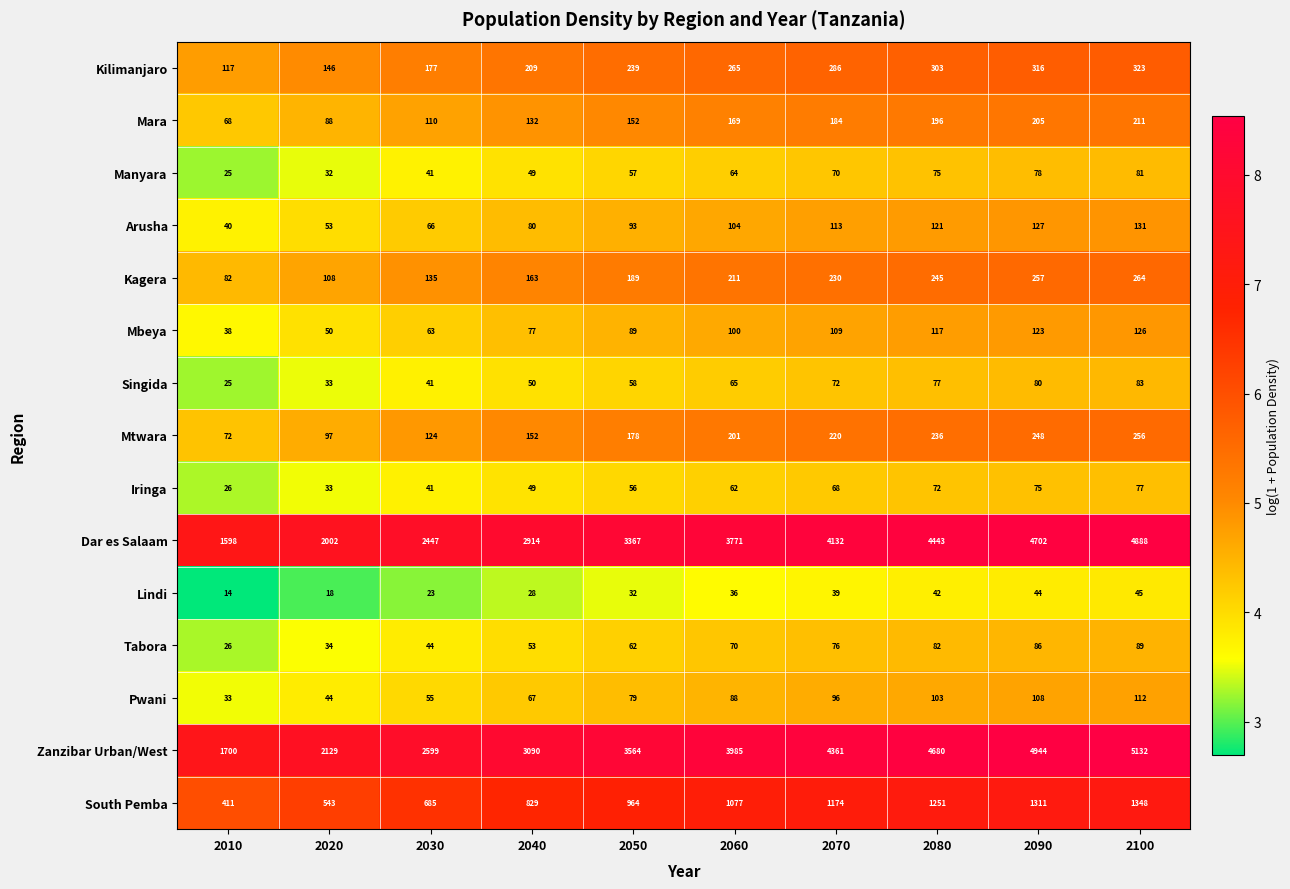

Between 2070 and 2100, which series saw the biggest shift?

Zanzibar Urban/West